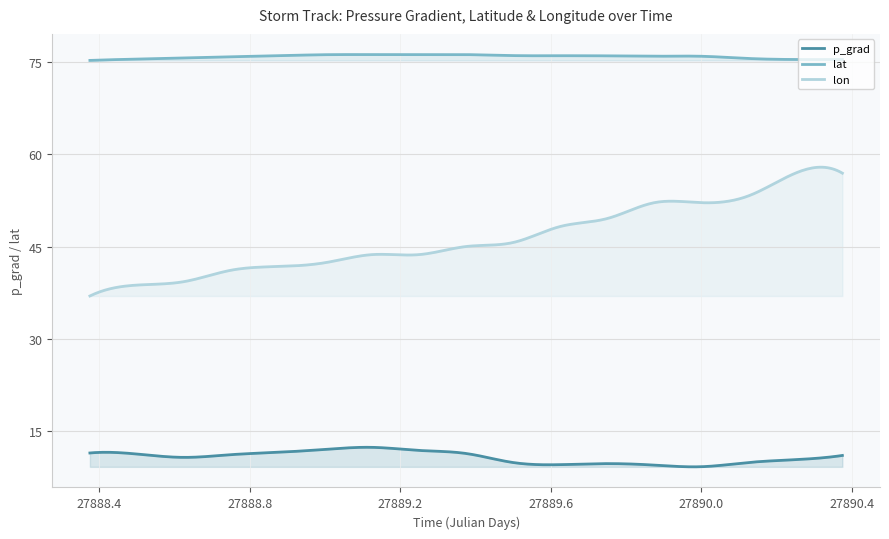

What is the label of the 12th point from the left?

27889.75